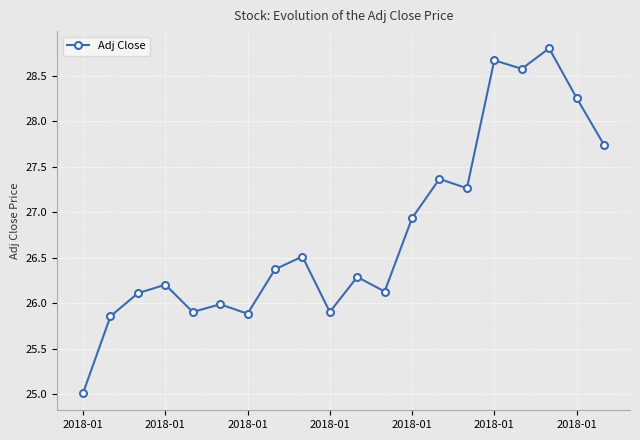

How many lines are shown in the chart?

1